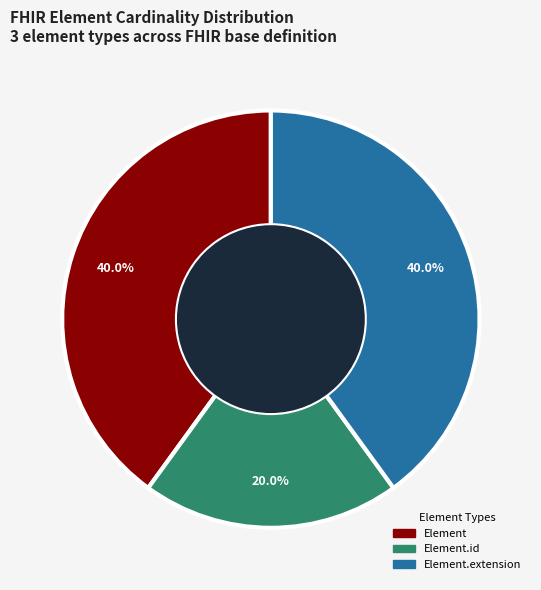

Is there any slice that represents more than half of the pie?

No